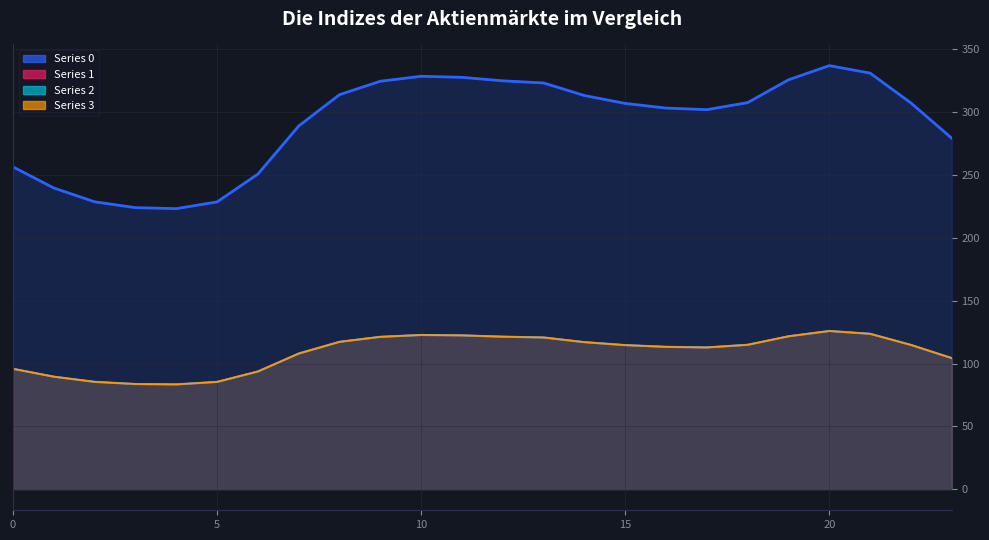

What is the difference between the Series 3 line values at 11 and 12?

1.0